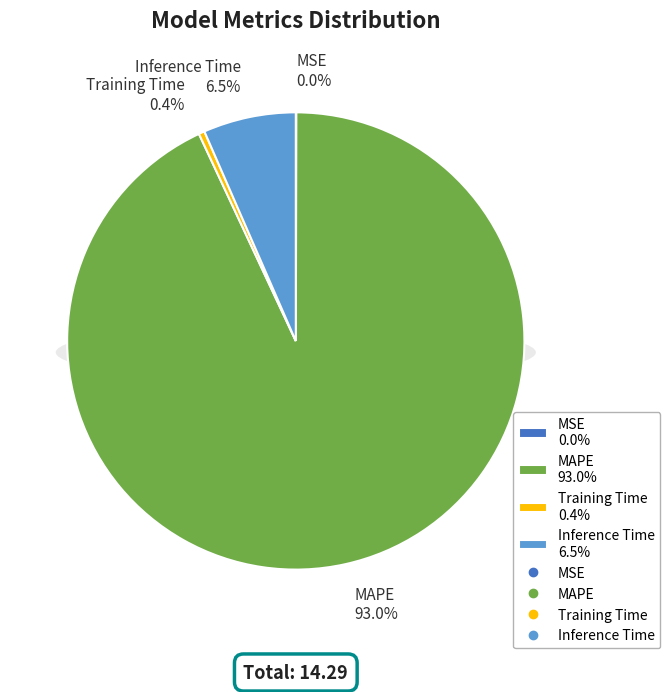

Is it true that Inference Time is 16% of the pie?

False